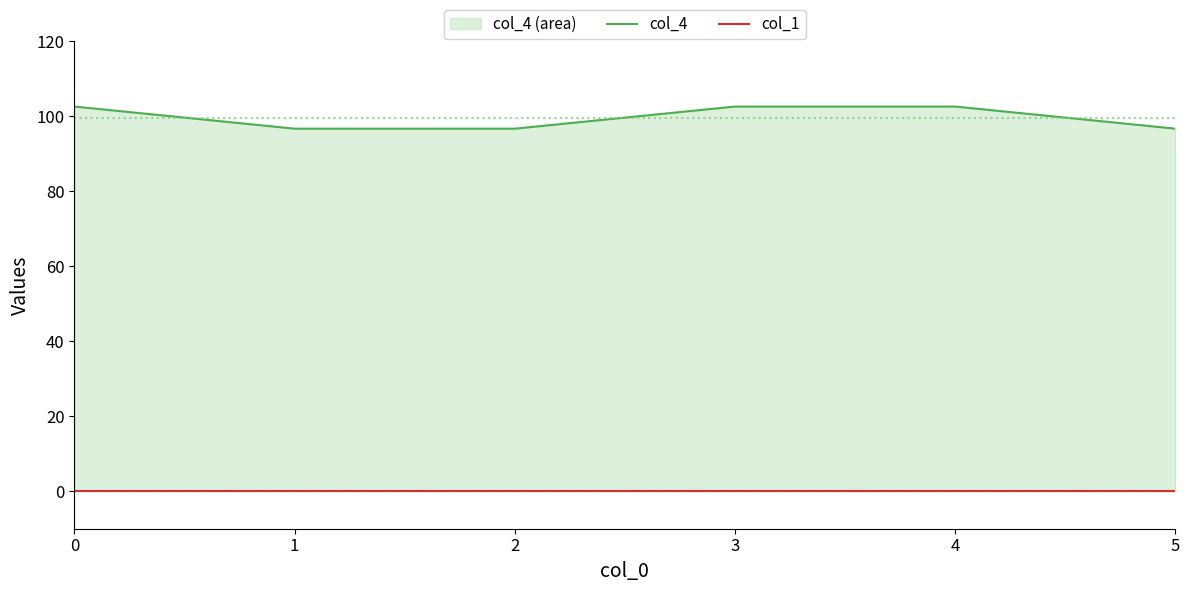

True or false: col_4 has more than 1 interior local peaks.

False